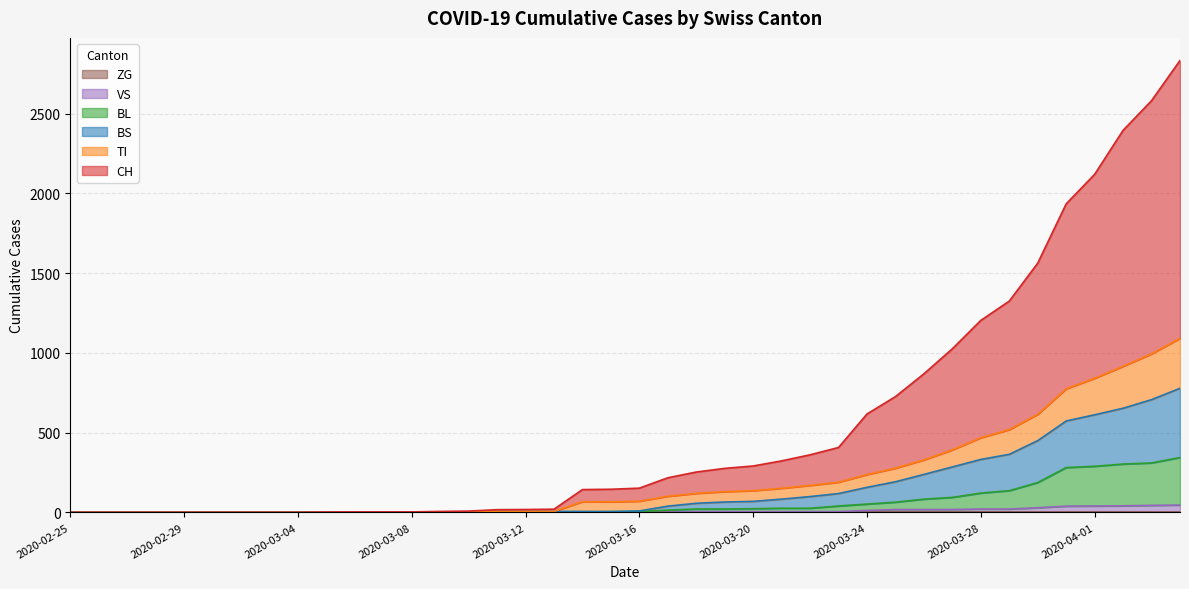

Where is VS nearest to the value 23?

2020-03-28